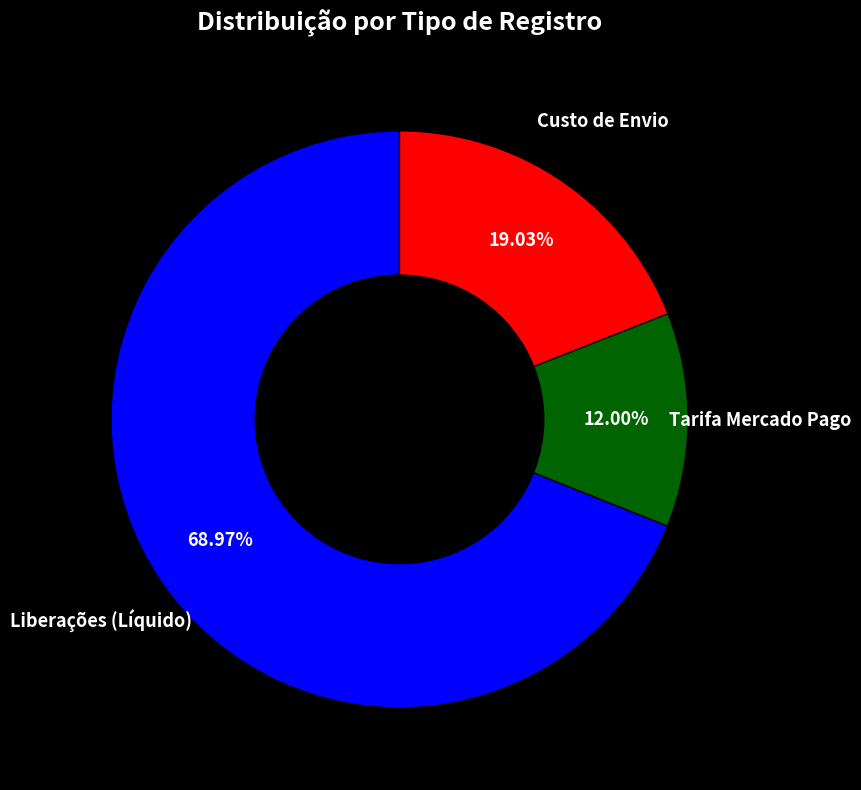

How many slices are in this pie chart?

3